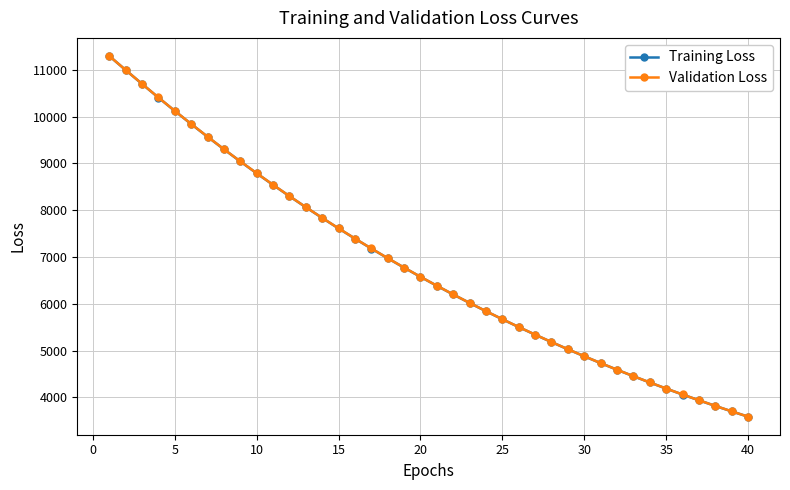

True or false: Validation Loss and Training Loss cross at least once.

False